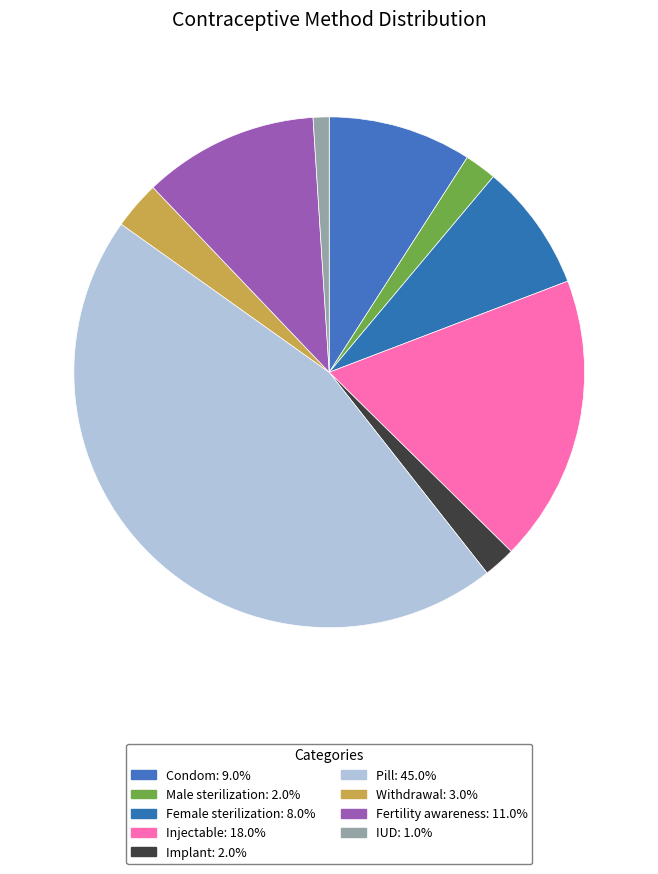

How many slices are in this pie chart?

9